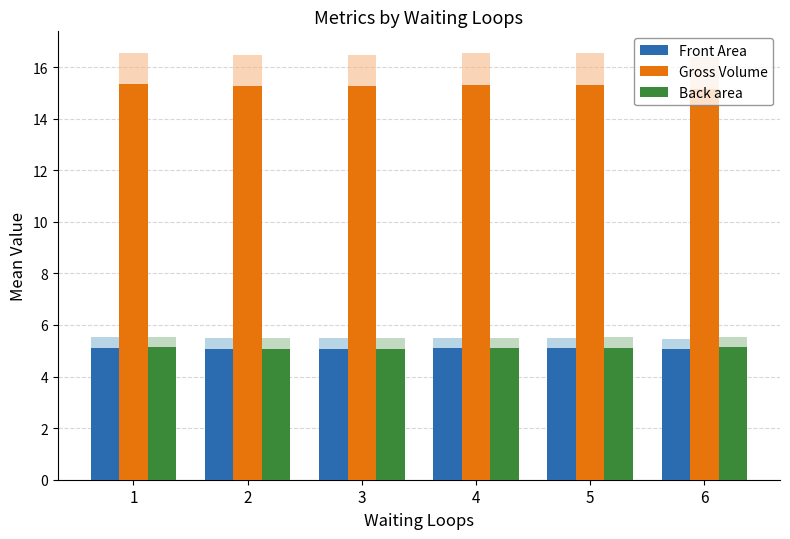

What is the smallest value displayed?

5.1